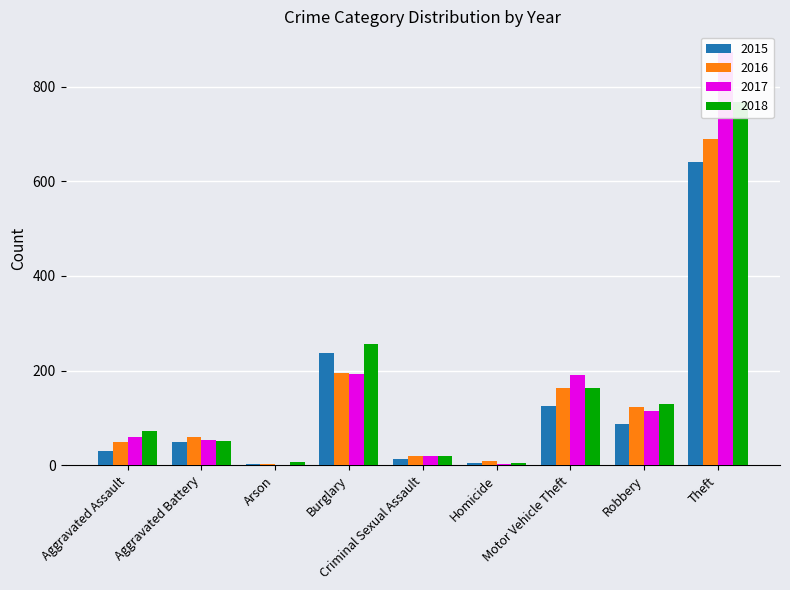

Reading left to right, transcribe all the data shown in this chart.

2015: Aggravated Assault=31	Aggravated Battery=50	Arson=3	Burglary=236	Criminal Sexual Assault=13	Homicide=4	Motor Vehicle Theft=125	Robbery=87	Theft=641
2016: Aggravated Assault=50	Aggravated Battery=60	Arson=3	Burglary=194	Criminal Sexual Assault=20	Homicide=8	Motor Vehicle Theft=163	Robbery=123	Theft=689
2017: Aggravated Assault=59	Aggravated Battery=54	Arson=1	Burglary=192	Criminal Sexual Assault=19	Homicide=2	Motor Vehicle Theft=191	Robbery=115	Theft=873
2018: Aggravated Assault=72	Aggravated Battery=52	Arson=6	Burglary=257	Criminal Sexual Assault=19	Homicide=5	Motor Vehicle Theft=164	Robbery=130	Theft=767